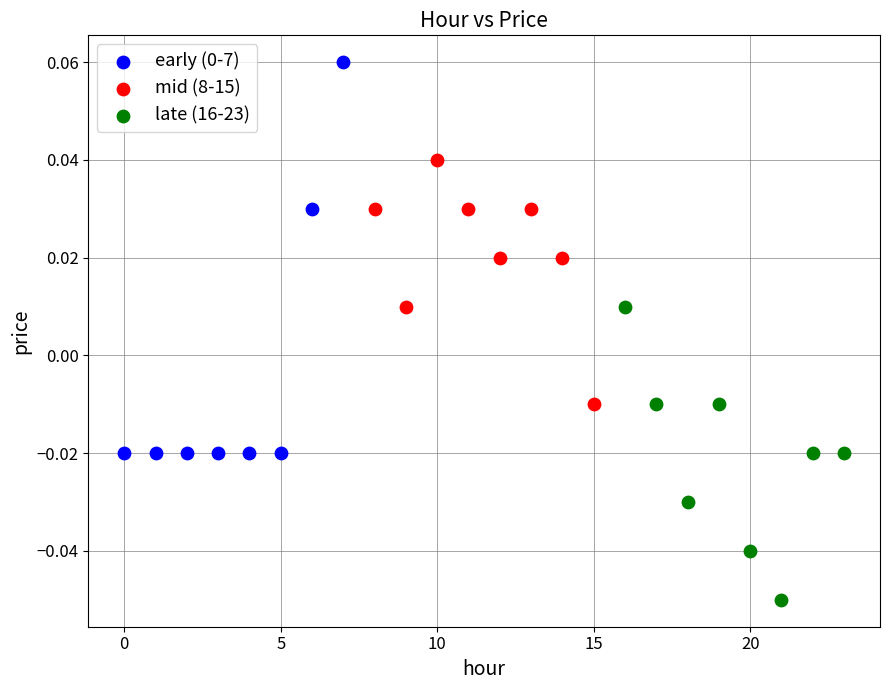

Which series contains the lowest Y value?

late (16-23)